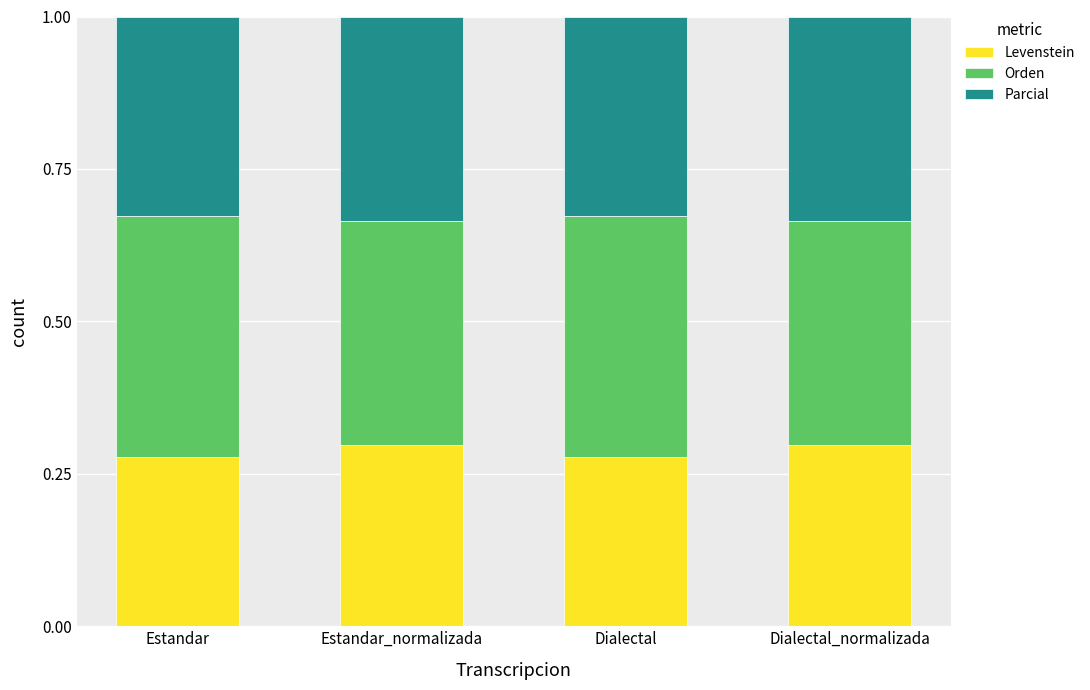

What is the total value across all series at Estandar_normalizada?

1.0